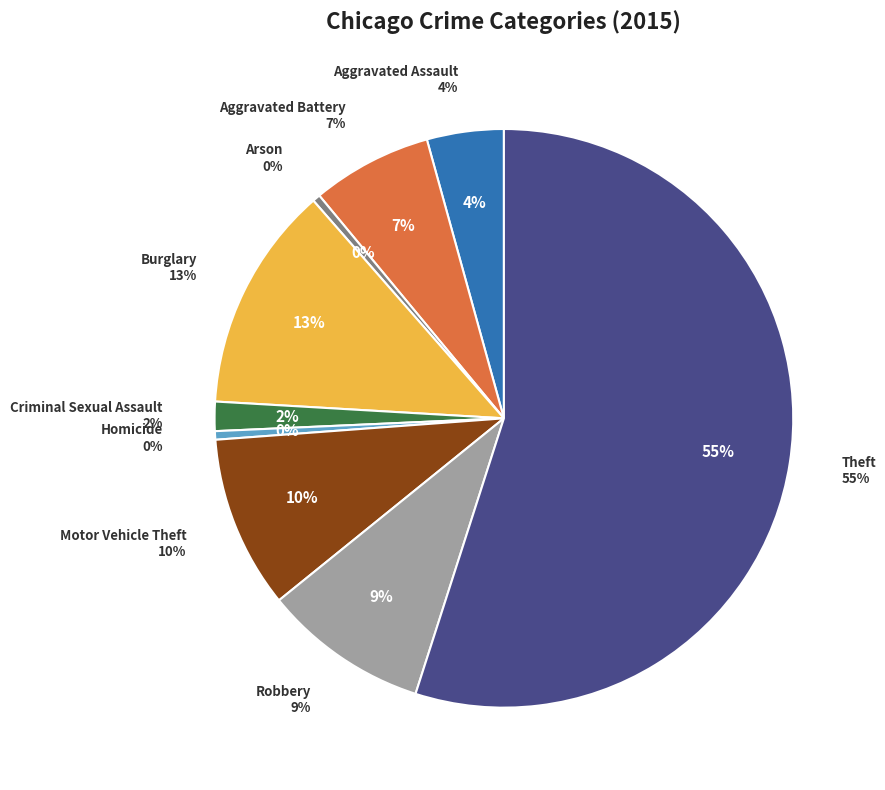

To the nearest percent, what is the average slice percentage?

11%